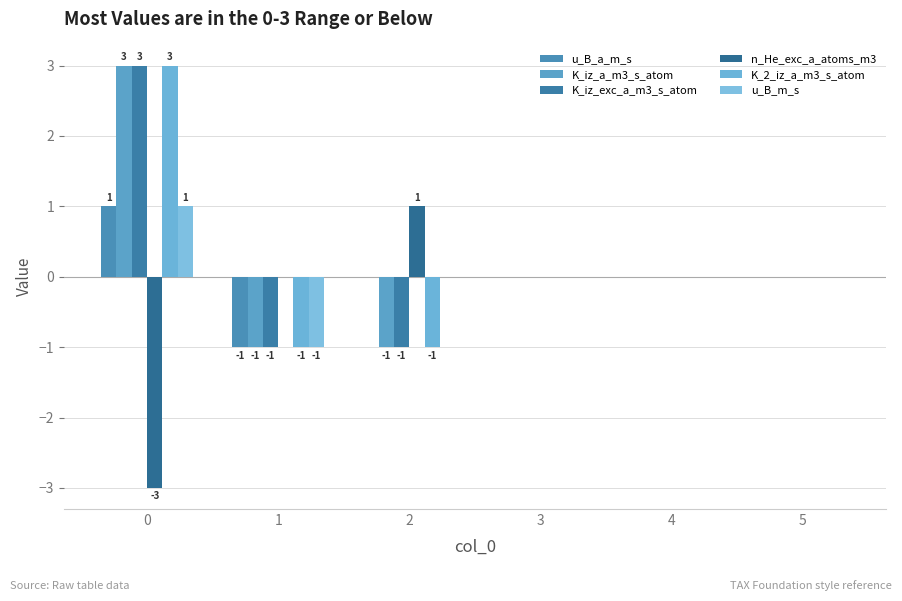

At which label is K_2_iz_a_m3_s_atom closest to 1?

3